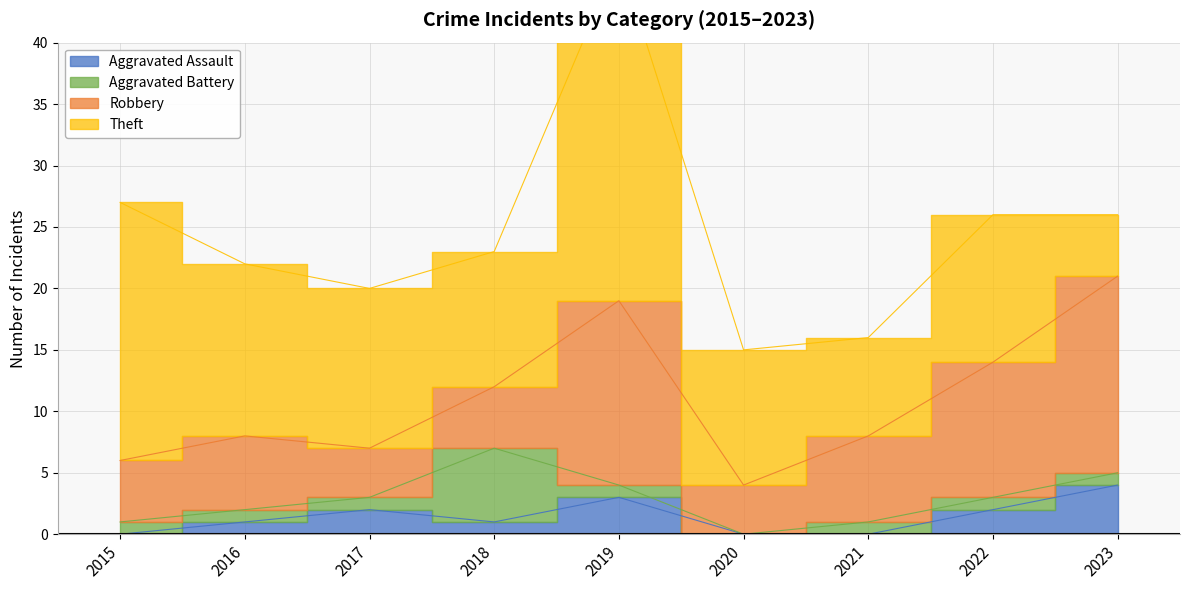

At which category is the sum across all series the highest?

2019